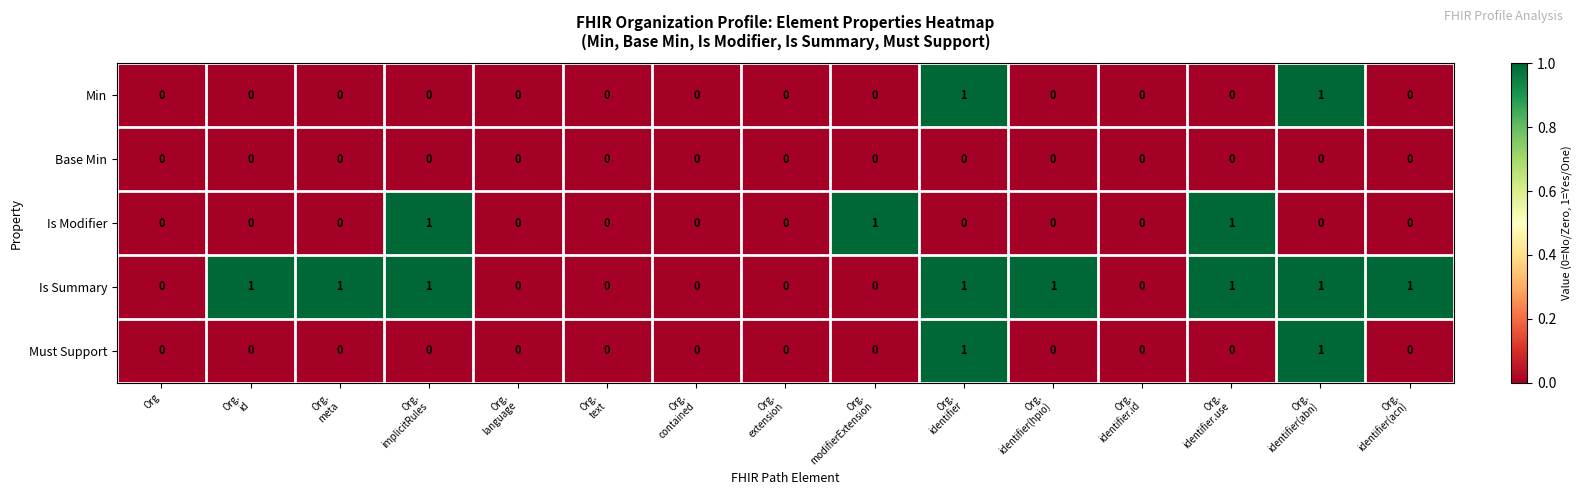

Which series has the largest total across all categories?

Is Summary